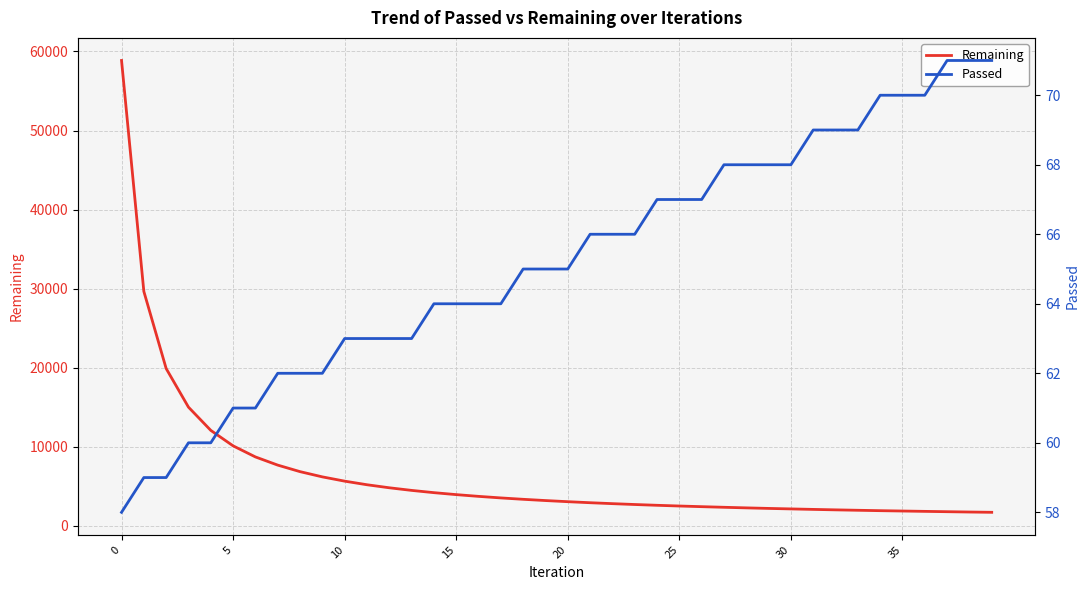

Where does the Passed series first go above 65?

21